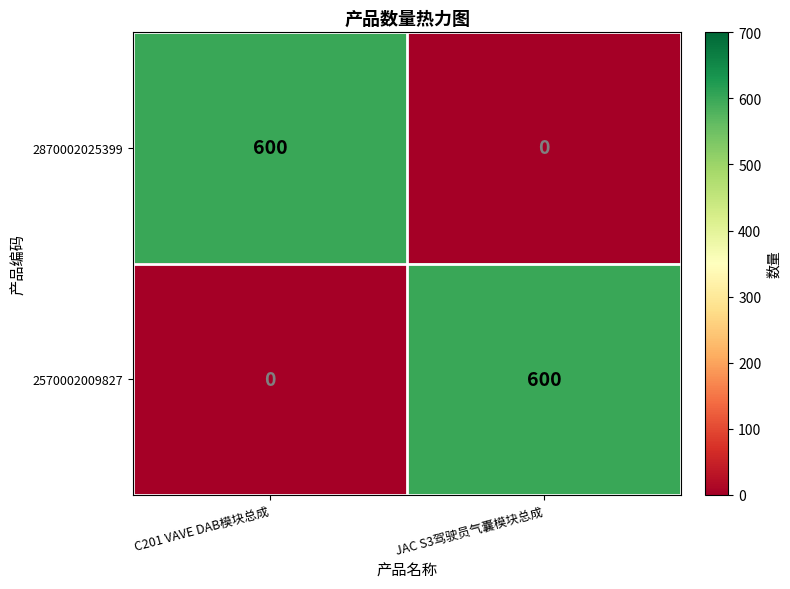

The value of 2870002025399 at C201 VAVE DAB模块总成 is 1025. True or false?

False